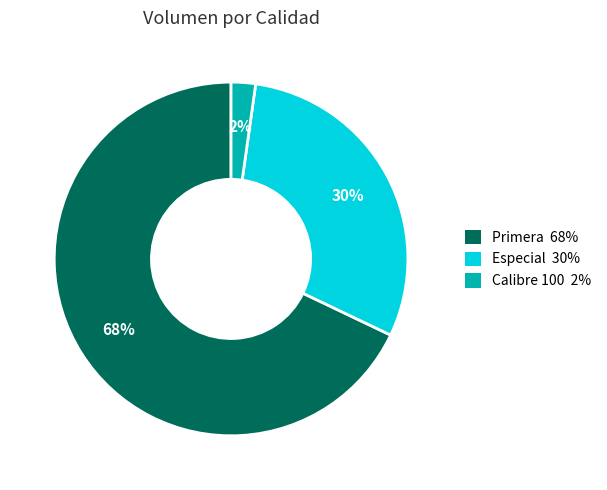

To the nearest percent, what is the average slice percentage?

33%